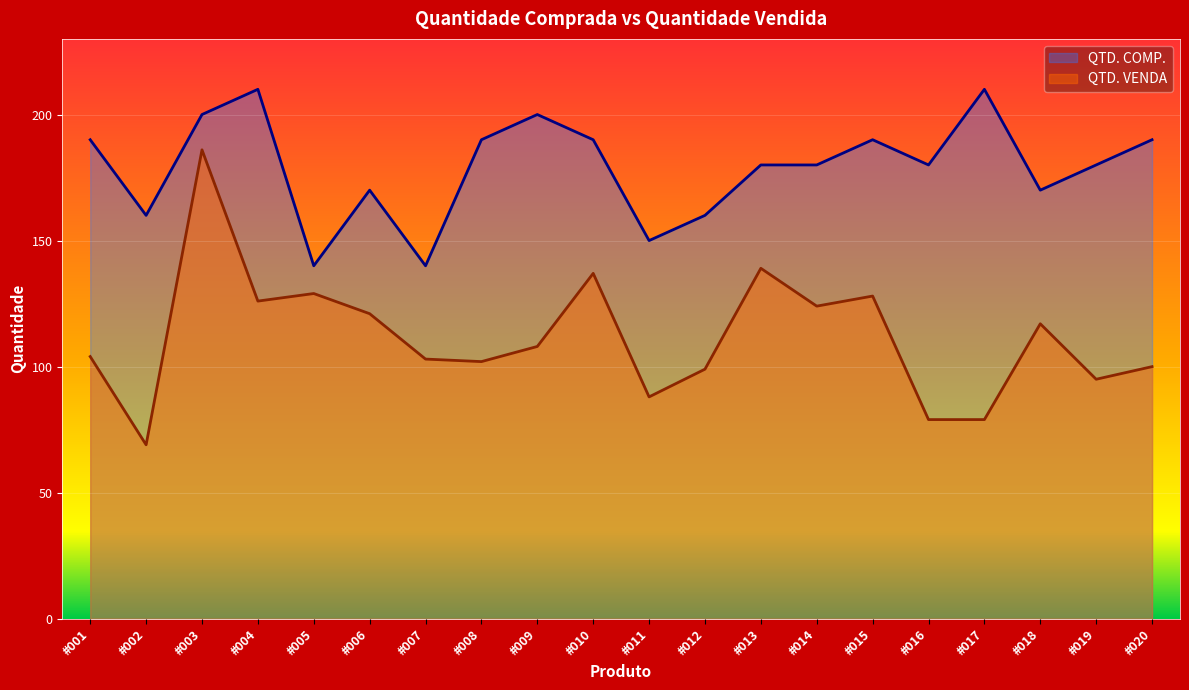

The QTD. COMP. series shows 57 at #011. True or false?

False